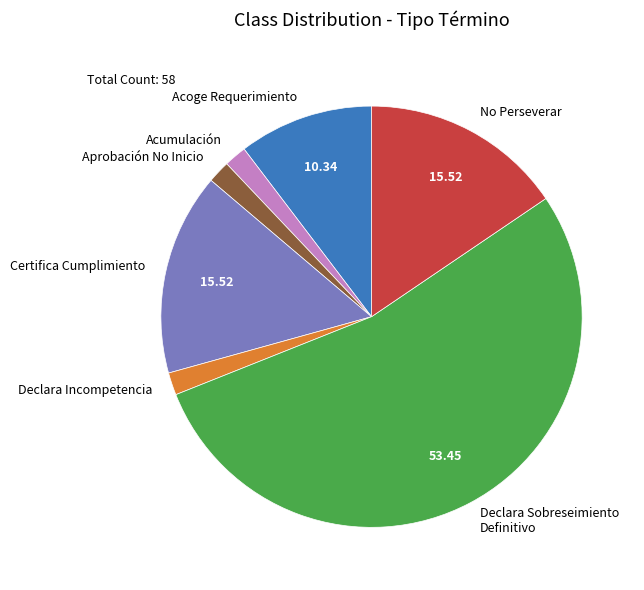

Approximately how many times larger is the value at Declara Sobreseimiento Definitivo compared to No Perseverar?

3.4